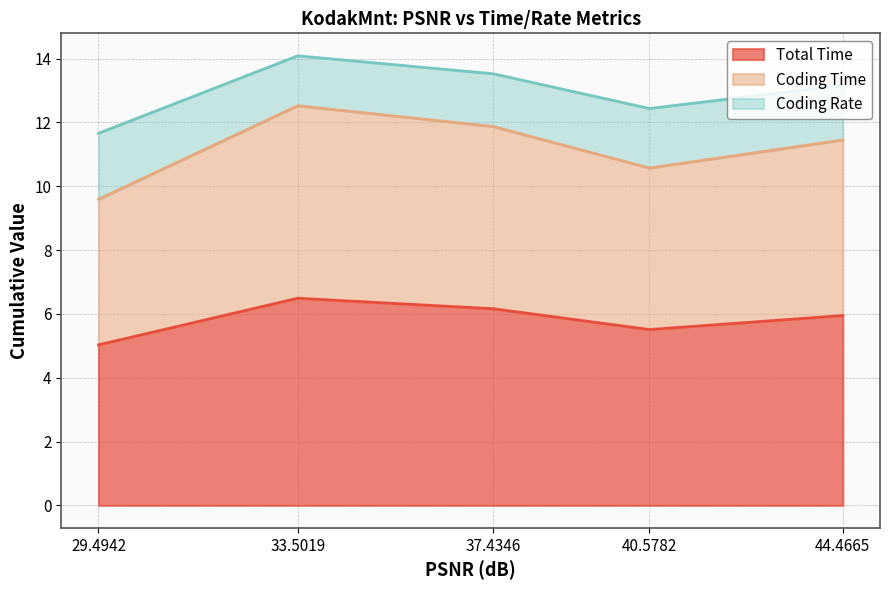

What is the average value of the Total Time series?

5.8